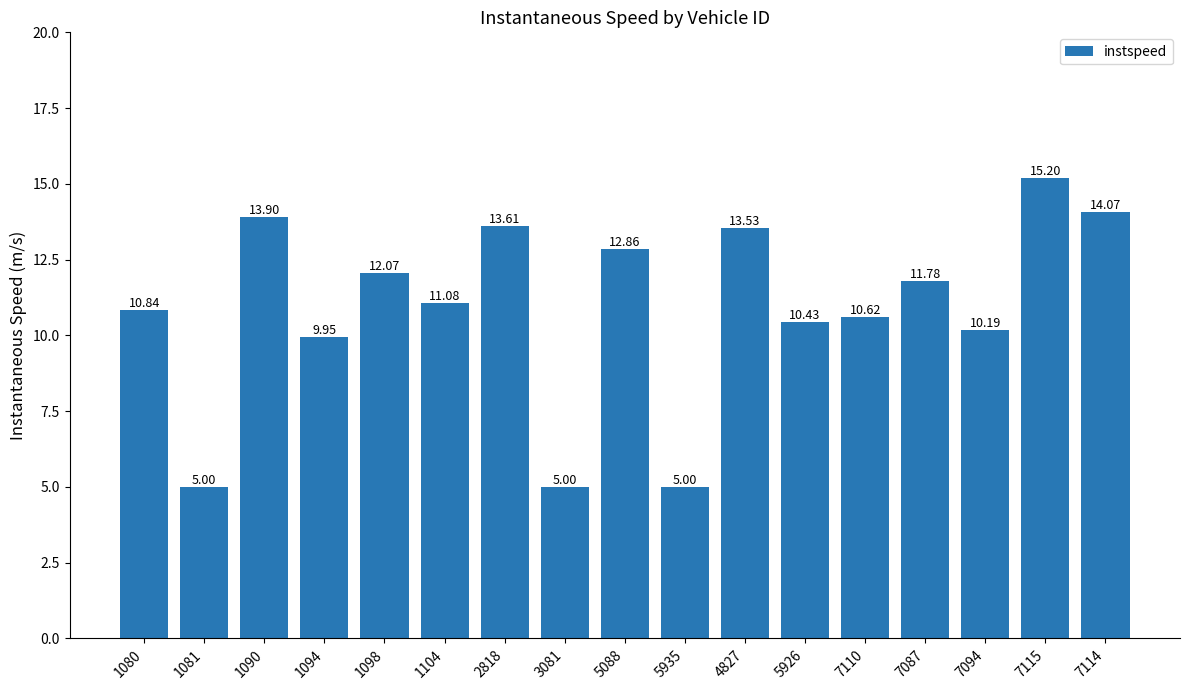

True or false: the data shows 13.6 at 2818.

True